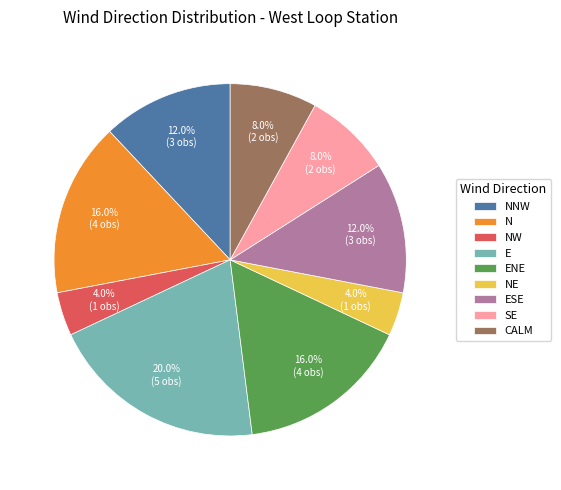

Count the number of slices in the pie.

9